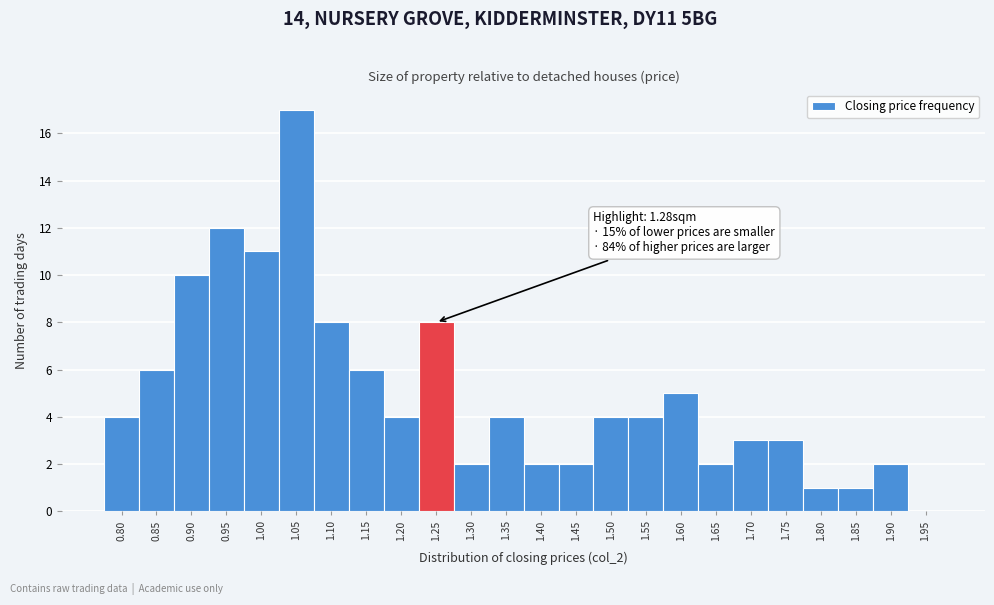

Reading left to right, extract all data points from this chart.

0.80=4	0.85=6	0.90=10	0.95=12	1.00=11	1.05=17	1.10=8	1.15=6	1.20=4	1.25=8	1.30=2	1.35=4	1.40=2	1.45=2	1.50=4	1.55=4	1.60=5	1.65=2	1.70=3	1.75=3	1.80=1	1.85=1	1.90=2	1.95=0